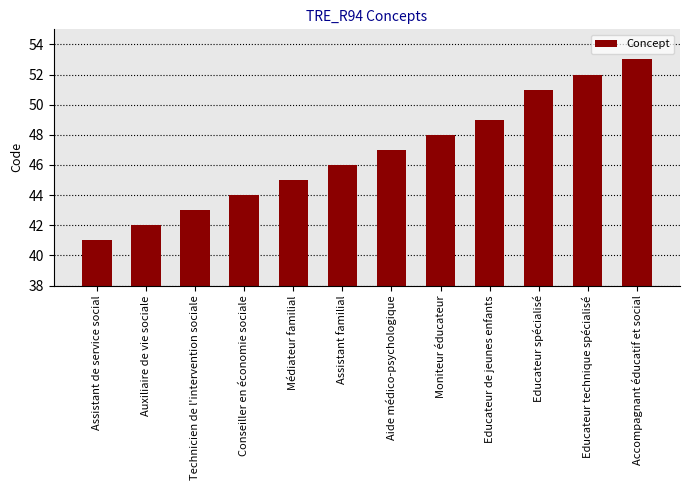

What is the value of the 11th bar from the left?

52